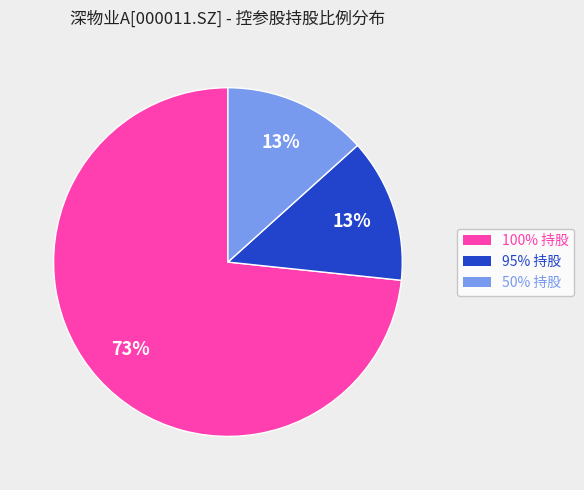

To the nearest percent, what is the average slice percentage?

33%